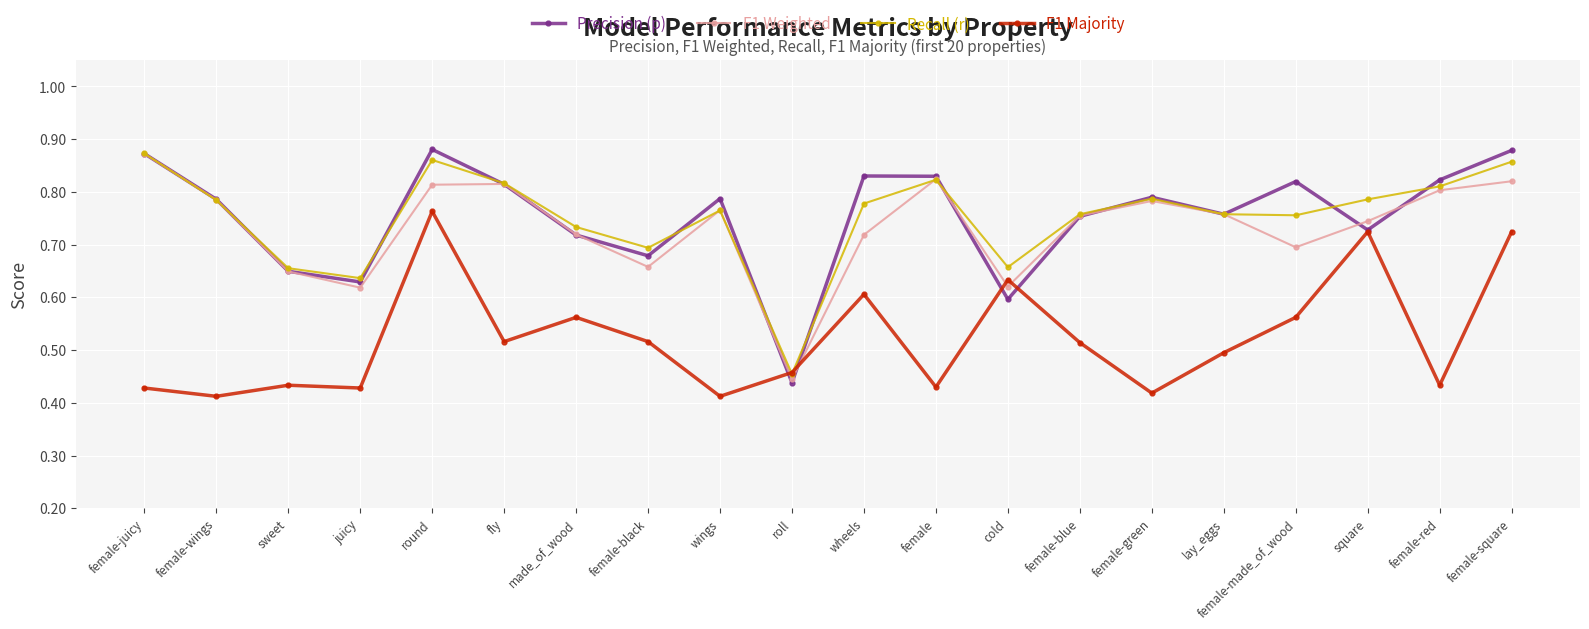

What are all the series names shown in the legend?

Precision (p), F1 Weighted, Recall (r), F1 Majority